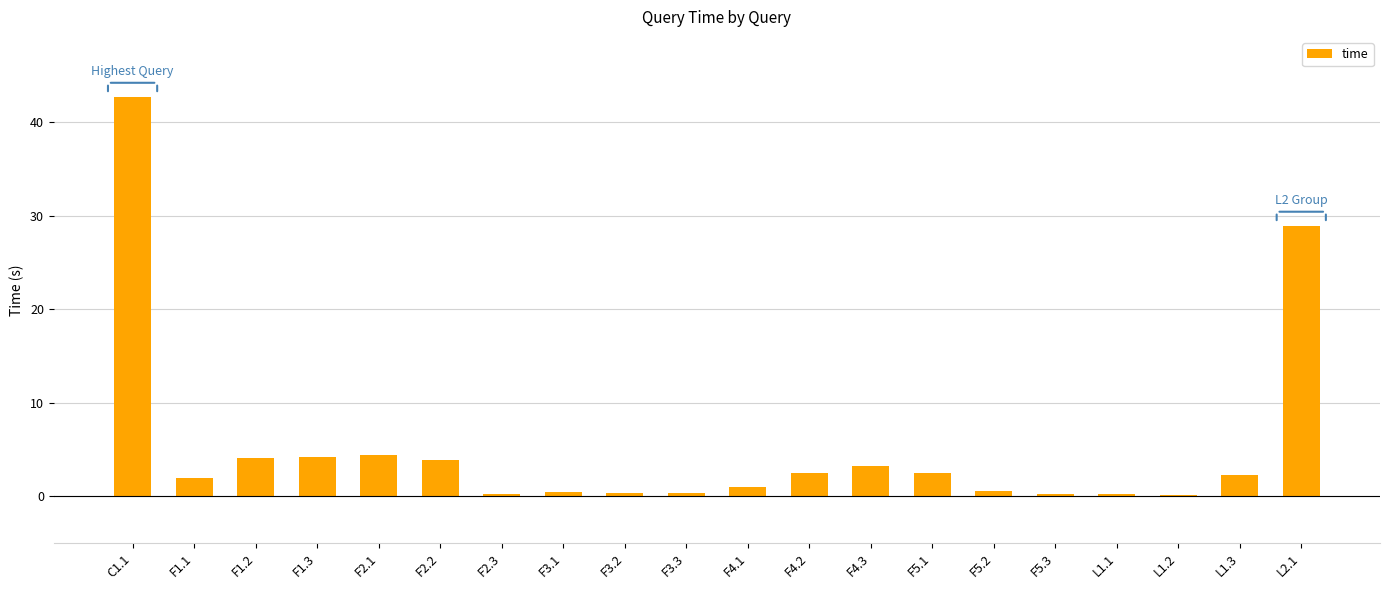

What is the value of the 12th bar from the left?

2.4